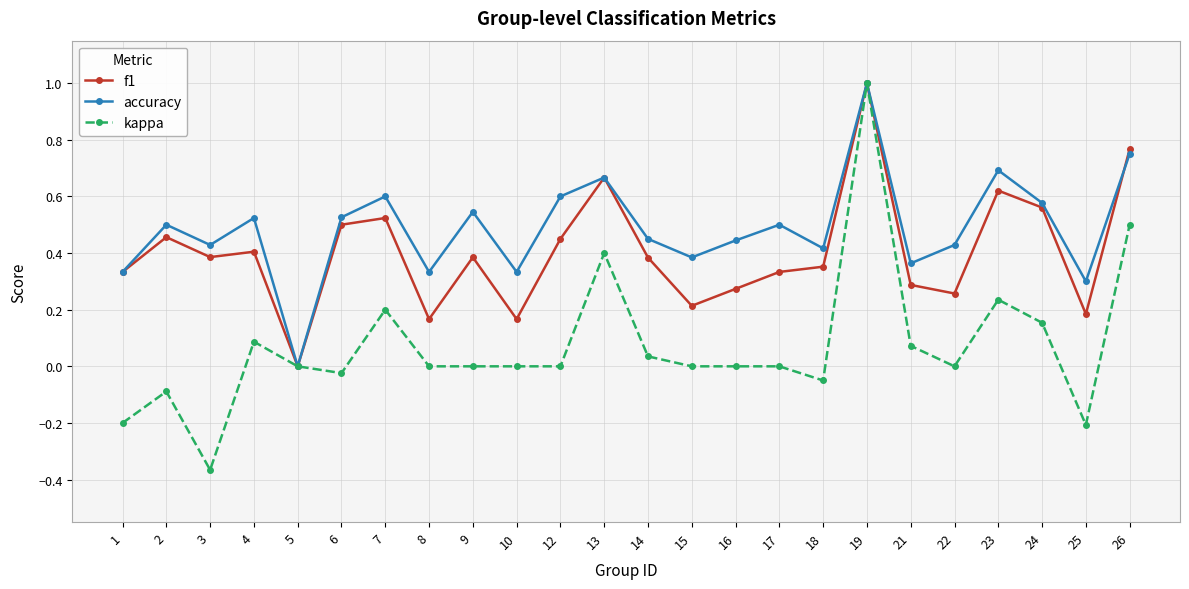

The value of accuracy at 16 is 0.7. True or false?

False